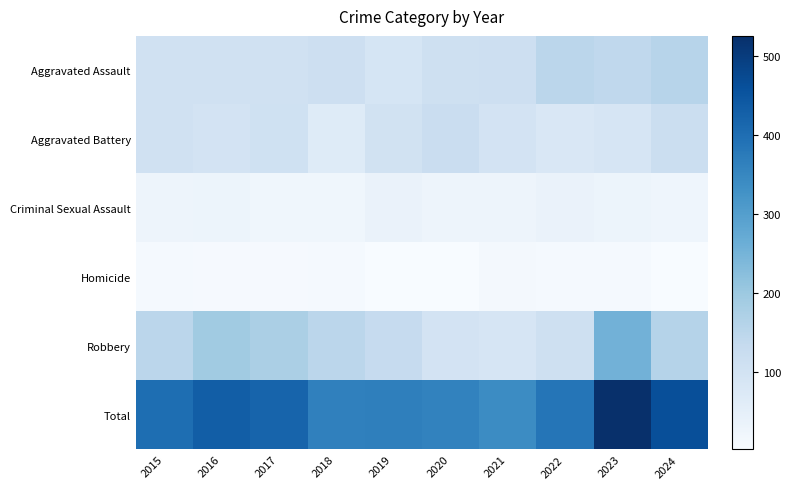

How many series are shown in this chart?

6